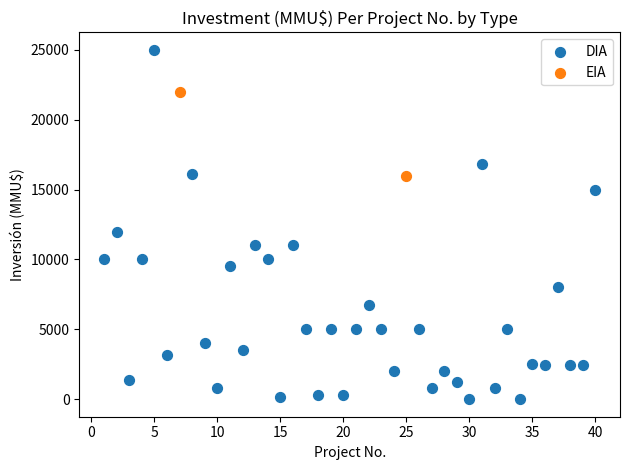

What are all the series names shown in the legend?

DIA, EIA